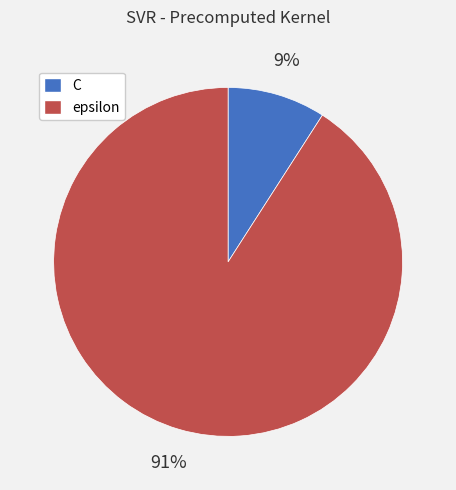

To the nearest percent, what is the combined percentage of epsilon and C?

100%